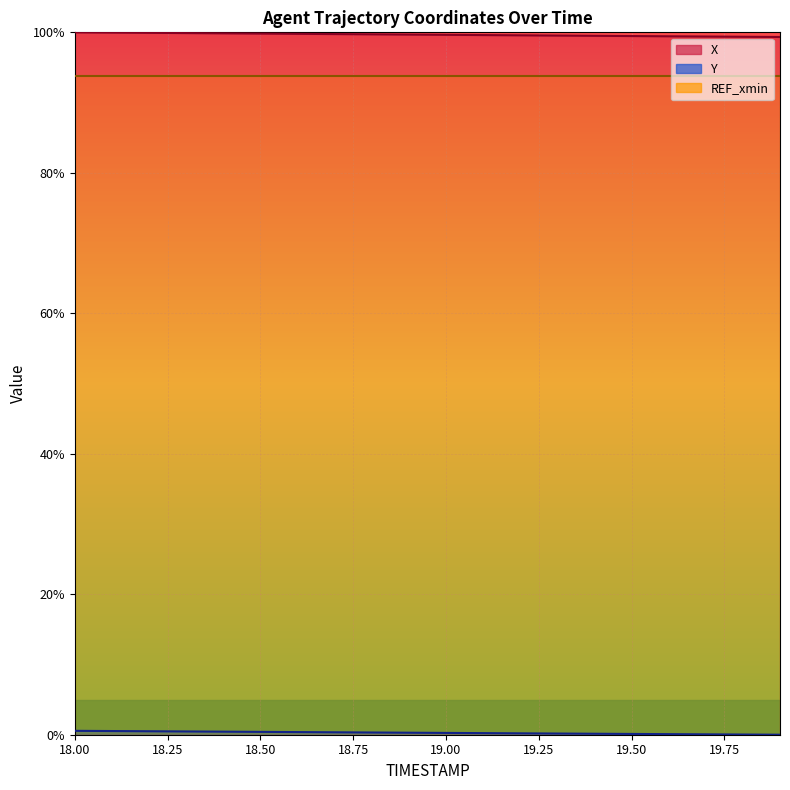

What is the value of the X point at the 1st from the left?

100.0